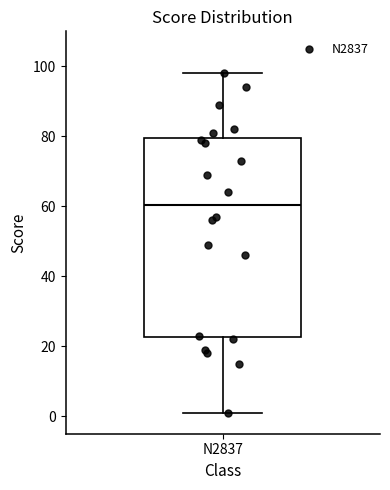

Read this box plot against the y-axis: the position of the median line, the range covered by the box, and the ends of both whiskers. The values are not printed on the chart, so give them approximately, as read against the axis.

median 60, box 22 to 80, whiskers 2 to 98